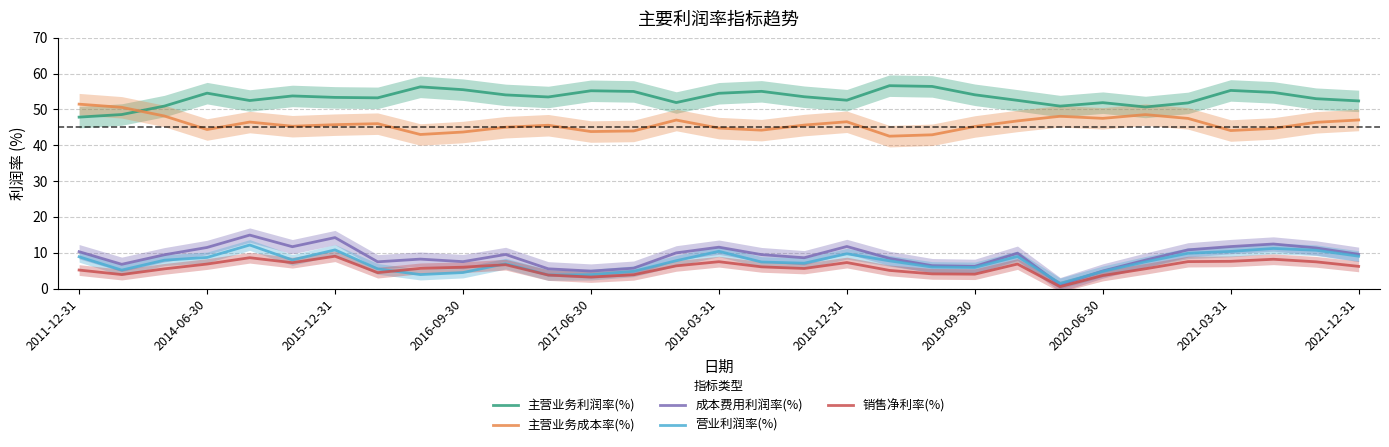

True or false: 销售净利率(%) and 成本费用利润率(%) cross at least once.

False